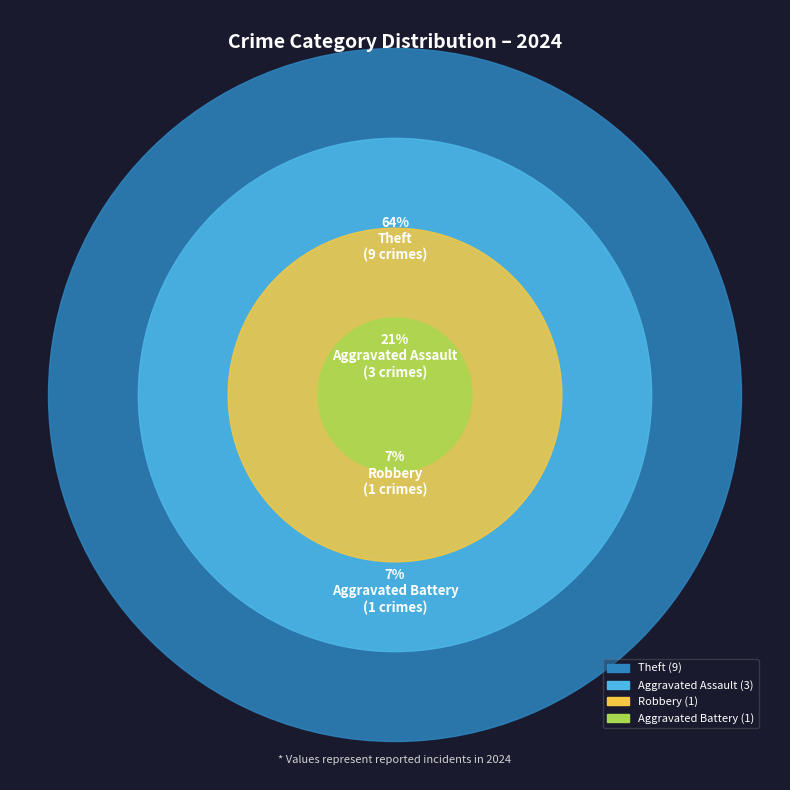

Rank the categories by value from lowest to highest.

Aggravated Battery, Robbery, Aggravated Assault, Theft